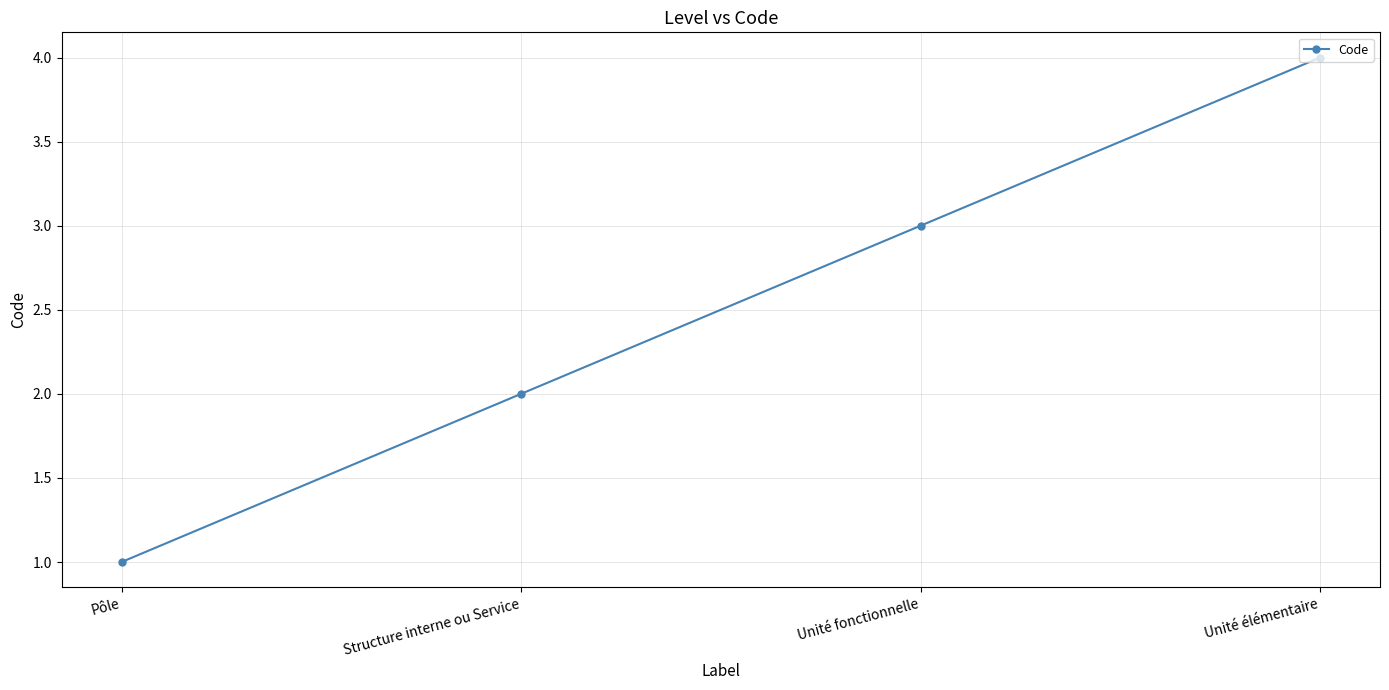

What is the label of the 2nd point from the left?

Structure interne ou Service